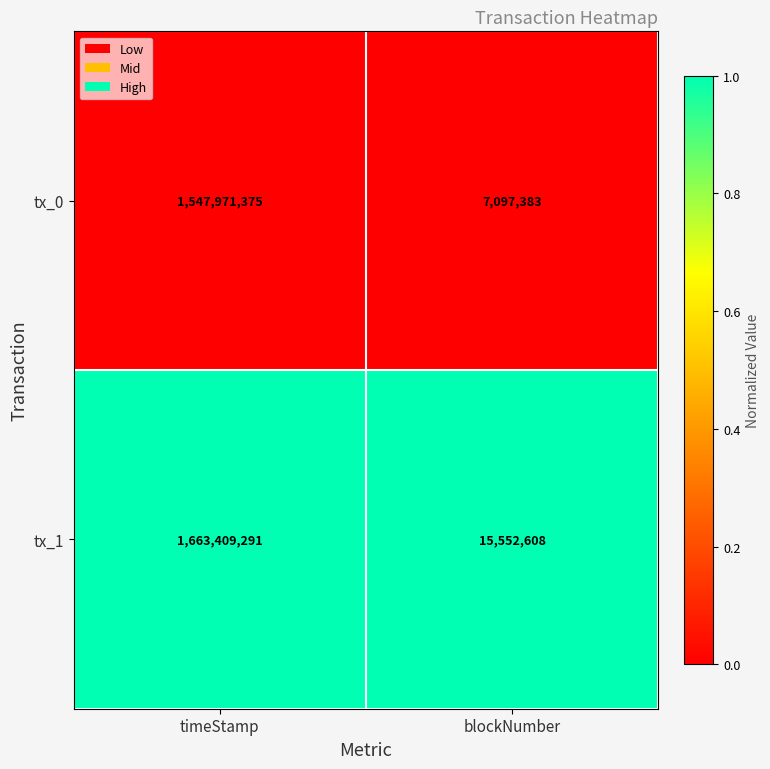

Which category has the highest value across all series?

timeStamp